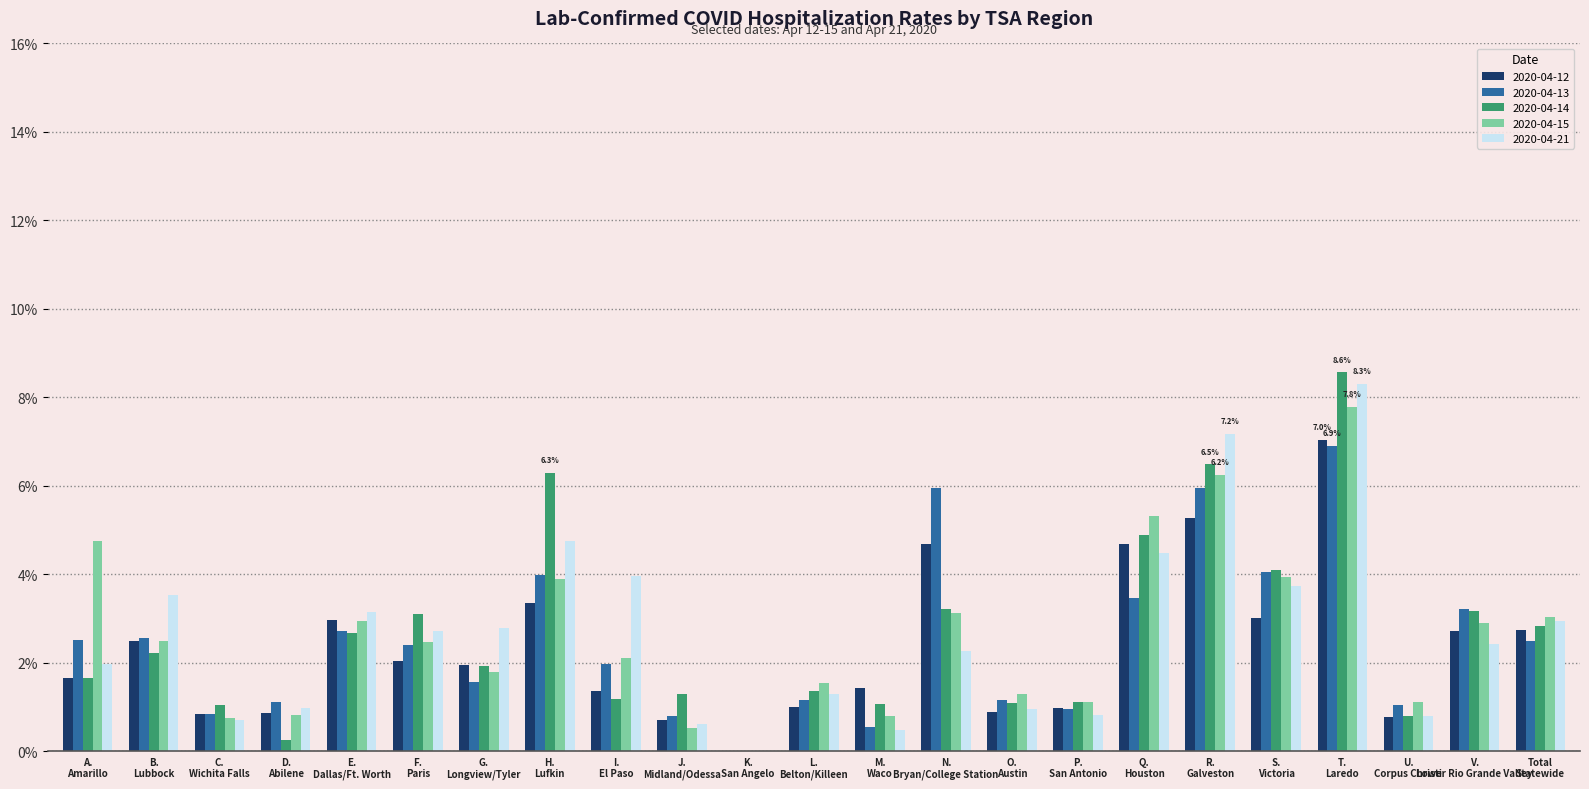

What are all the series names shown in the legend?

2020-04-12, 2020-04-13, 2020-04-14, 2020-04-15, 2020-04-21